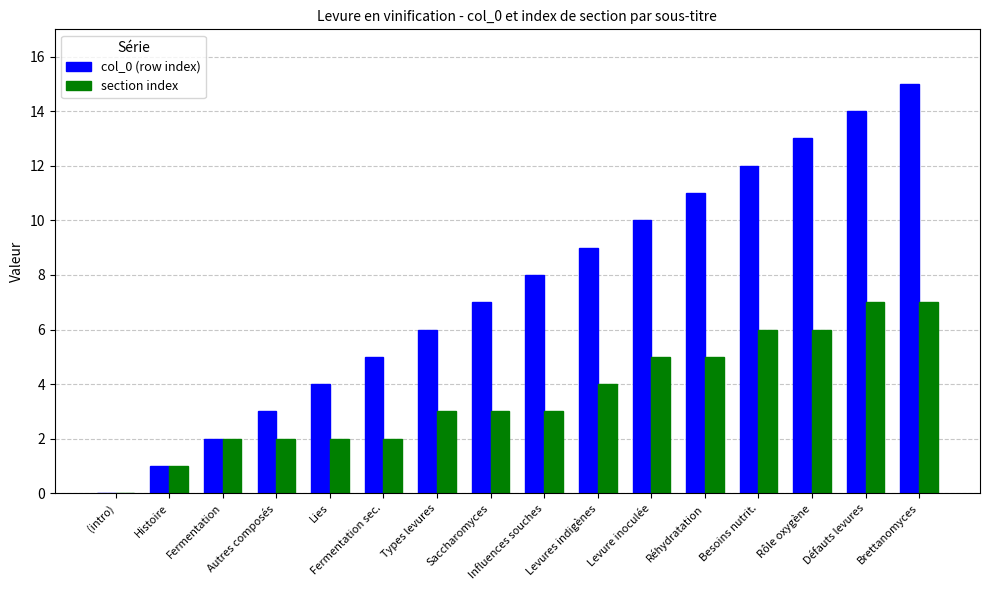

Reading right to left, list all the values displayed in this chart.

col_0 (row index): Brettanomyces=15	Défauts levures=14	Rôle oxygène=13	Besoins nutrit.=12	Réhydratation=11	Levure inoculée=10	Levures indigènes=9	Influences souches=8	Saccharomyces=7	Types levures=6	Fermentation sec.=5	Lies=4	Autres composés=3	Fermentation=2	Histoire=1	(intro)=0
section index: Brettanomyces=7	Défauts levures=7	Rôle oxygène=6	Besoins nutrit.=6	Réhydratation=5	Levure inoculée=5	Levures indigènes=4	Influences souches=3	Saccharomyces=3	Types levures=3	Fermentation sec.=2	Lies=2	Autres composés=2	Fermentation=2	Histoire=1	(intro)=0